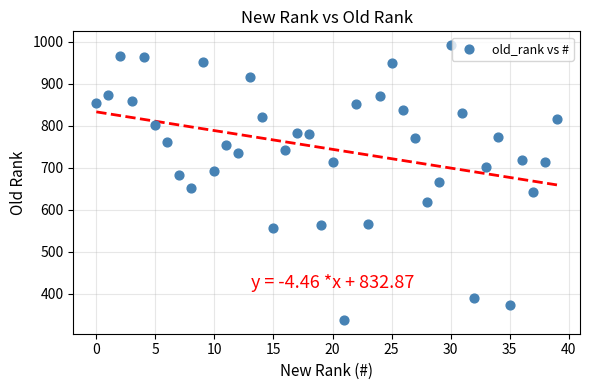

What is the range of Y values (max minus min)?

655